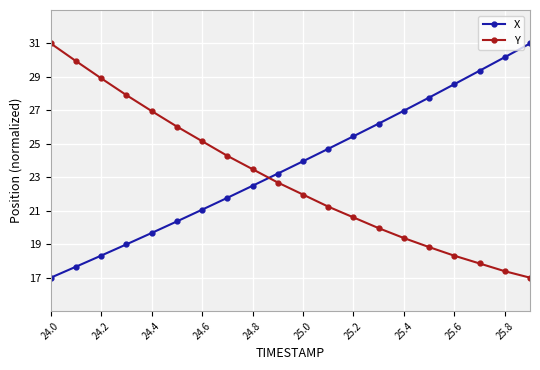

How many lines are shown in the chart?

2